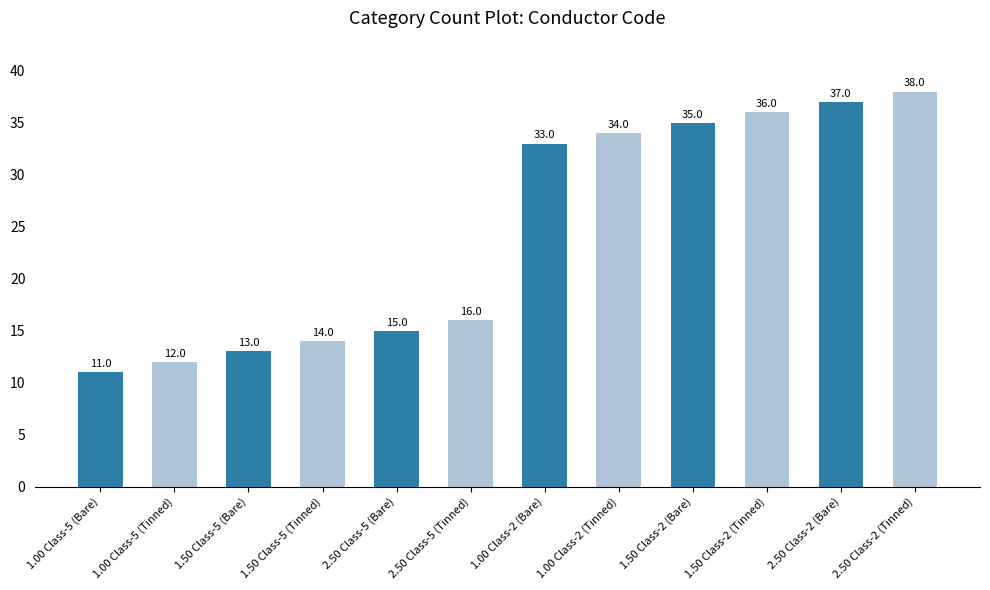

How many series are shown in this chart?

1